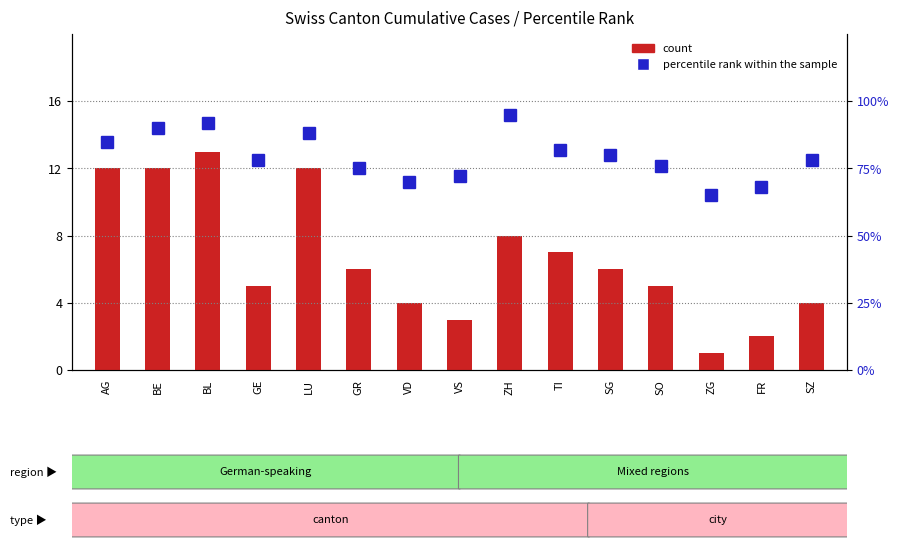

What is the spread (max minus min) of values at BE?

78